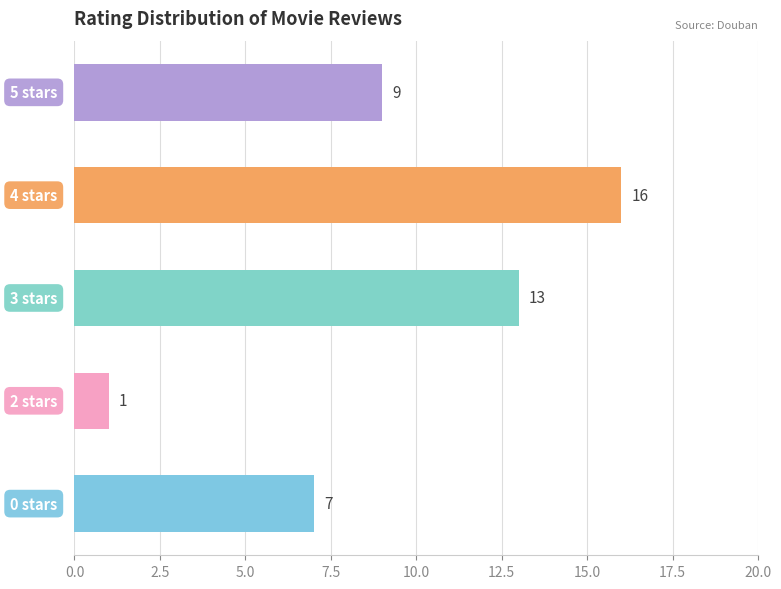

What is the greatest value displayed?

16